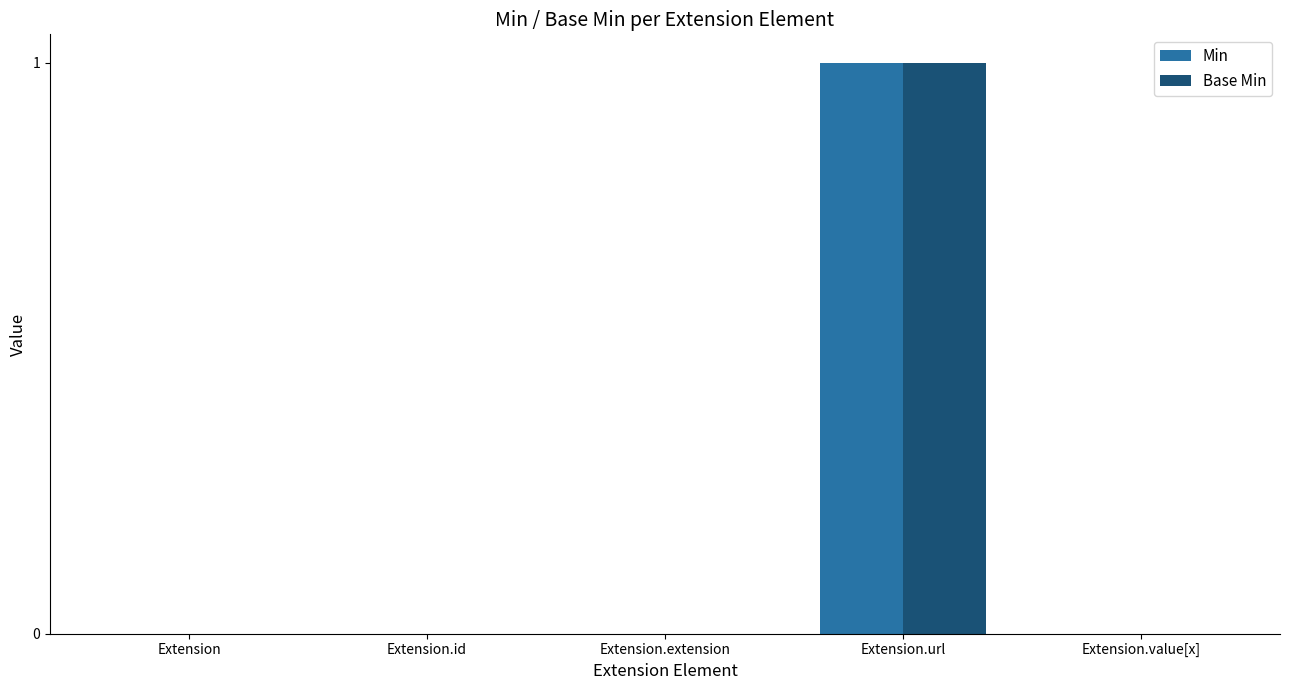

Is it true that Base Min equals 1 at Extension.url?

True